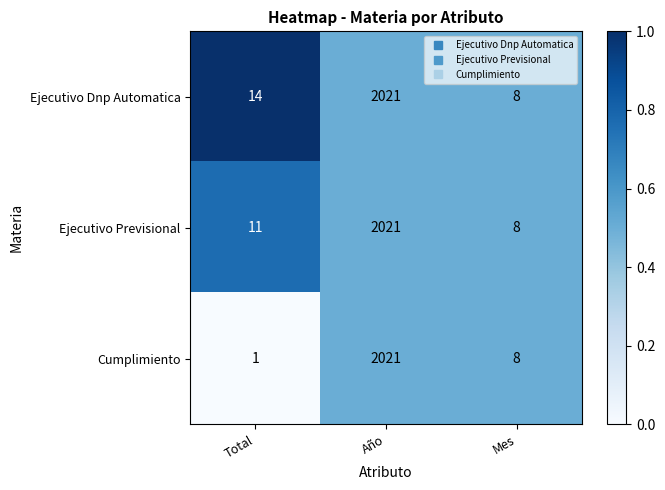

Which series changed the most between Total and Año?

Cumplimiento